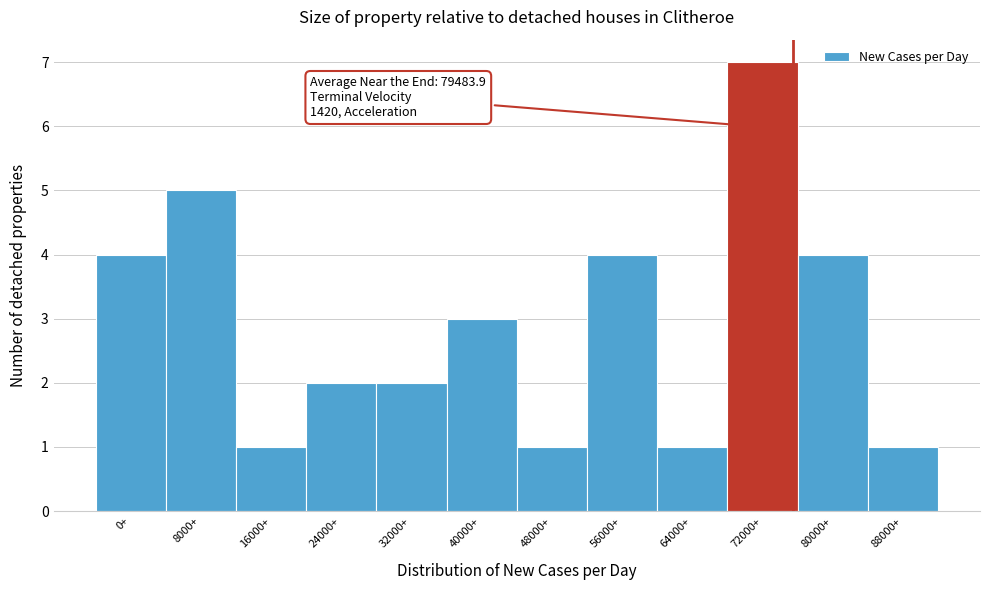

Reading left to right, extract all data points from this chart.

0+=4	8000+=5	16000+=1	24000+=2	32000+=2	40000+=3	48000+=1	56000+=4	64000+=1	72000+=7	80000+=4	88000+=1